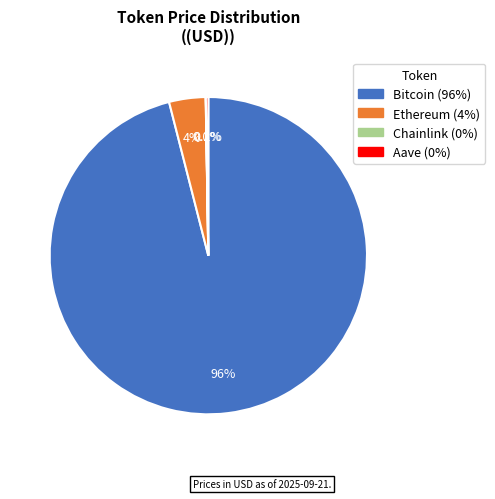

Is there any slice that represents more than half of the pie?

Yes